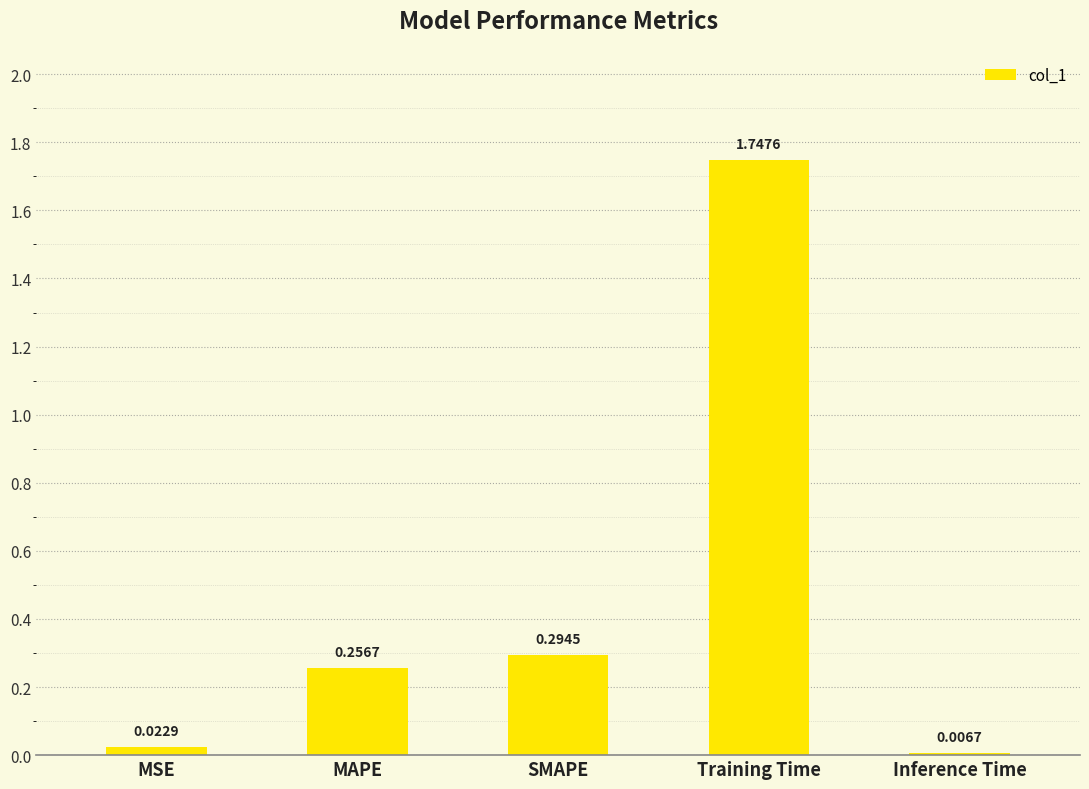

What is the change in value from MSE to MAPE?

+0.2